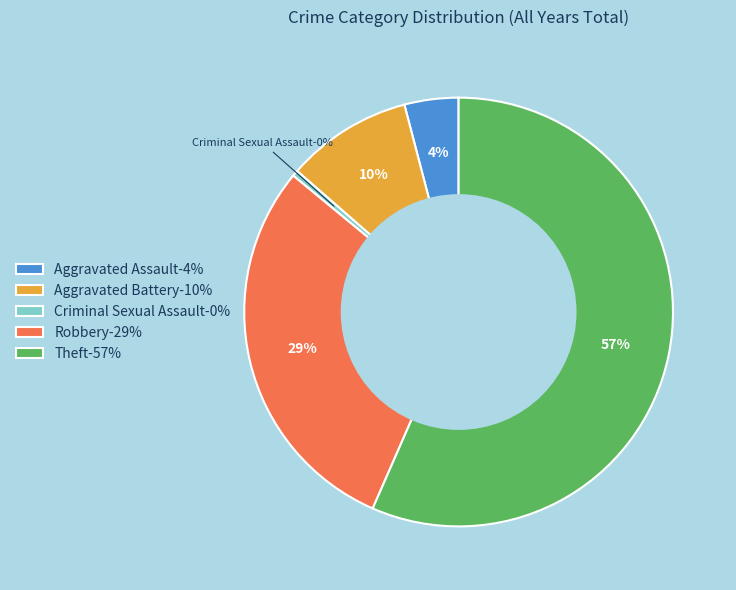

Rank the categories by value from highest to lowest.

Theft-57%, Robbery-29%, Aggravated Battery-10%, Aggravated Assault-4%, Criminal Sexual Assault-0%